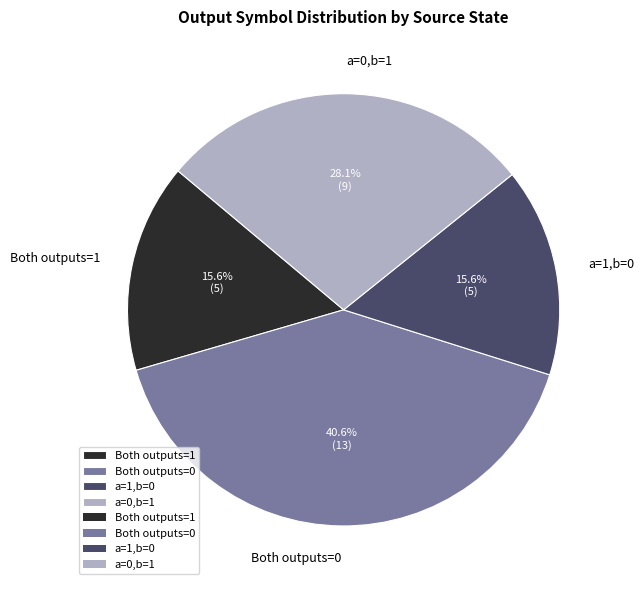

What percentage is NOT represented by a=1,b=0?

84.4%